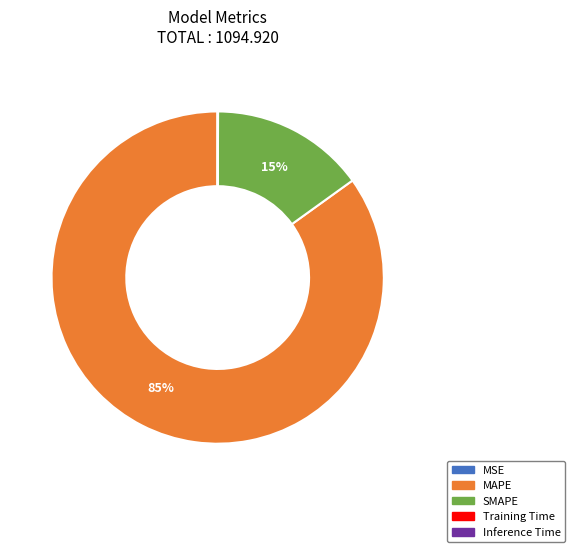

Which slice represents more than half of the pie?

MAPE